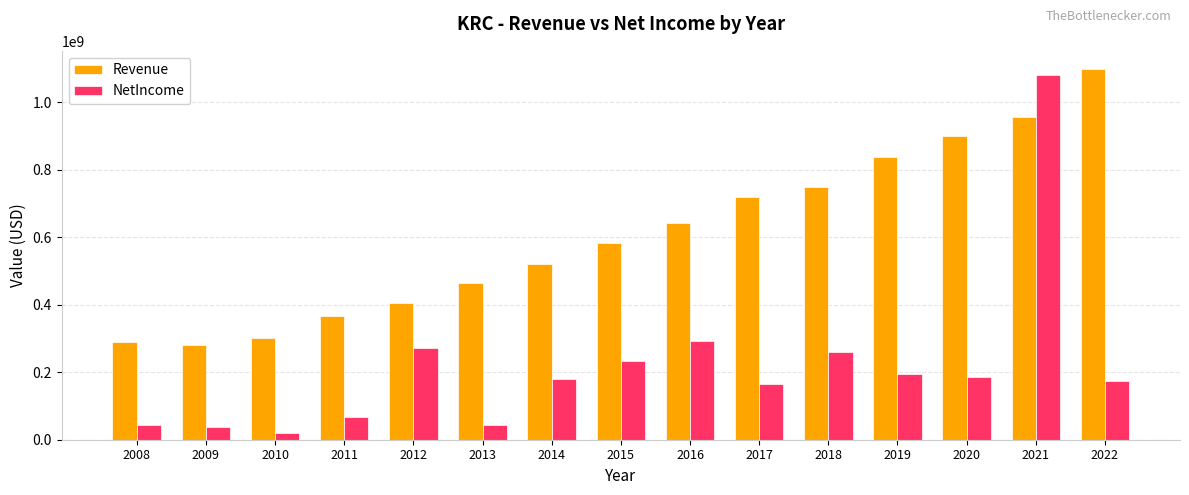

Rank the series by their average value, from highest to lowest.

Revenue, NetIncome